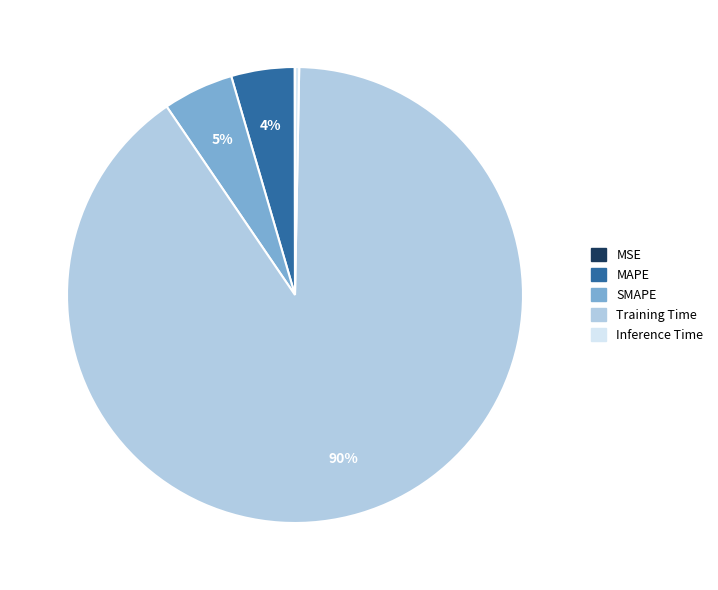

Which category has the biggest portion of the pie?

Training Time